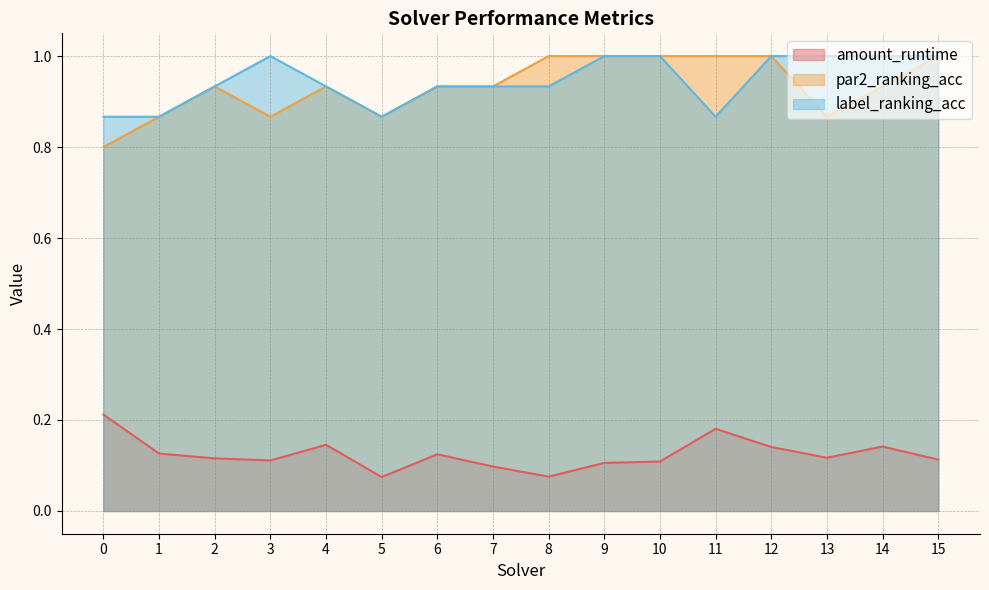

How many series are shown in this chart?

3